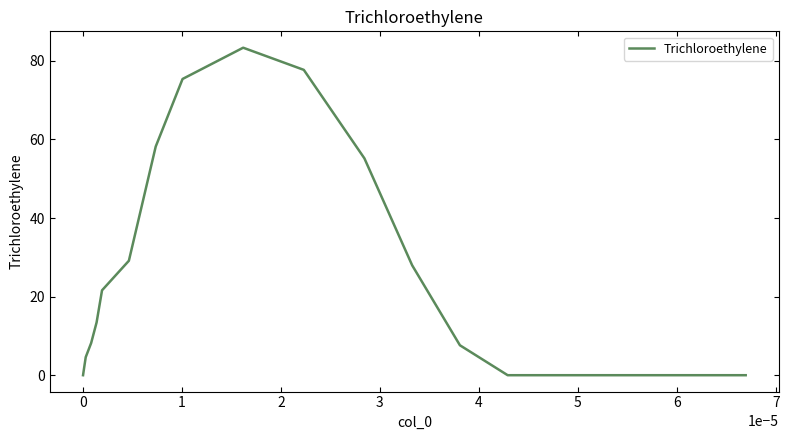

What is the greatest value displayed?

83.3